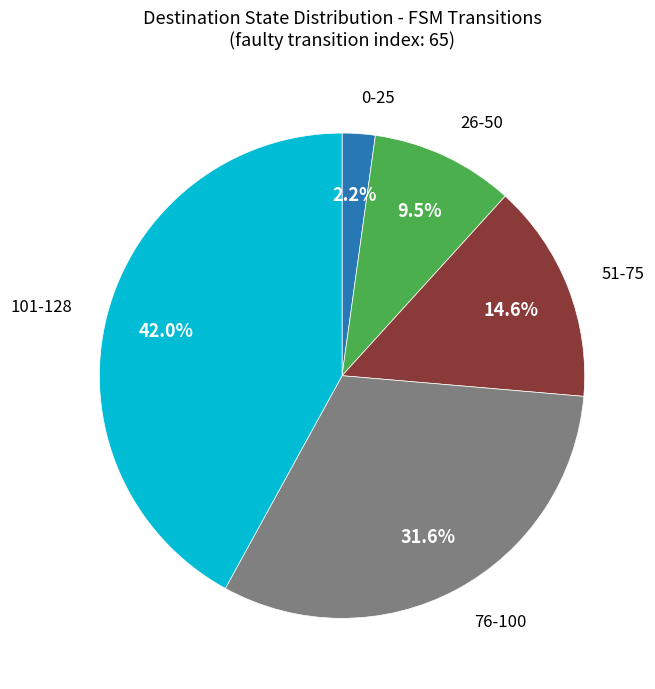

To the nearest percent, what is the difference between the largest and smallest slice percentages?

40%